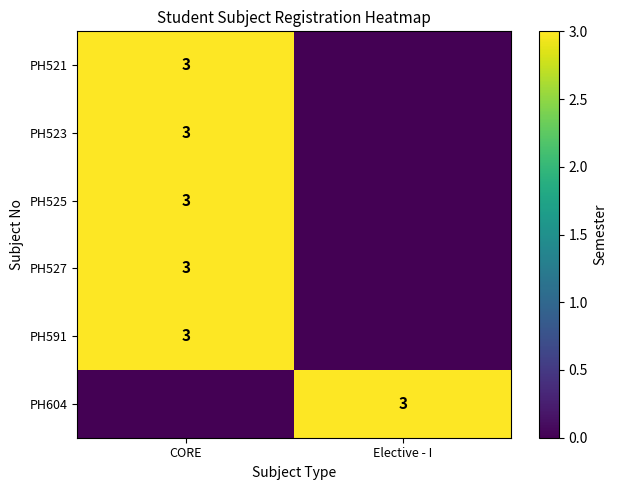

Which category has the highest value across all series?

CORE